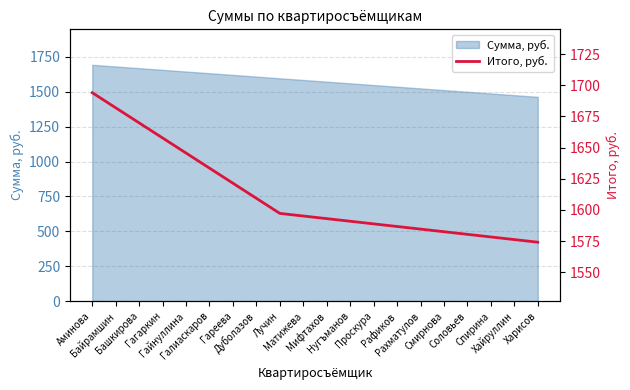

What is the highest value of the Сумма, руб. series?

1694.0